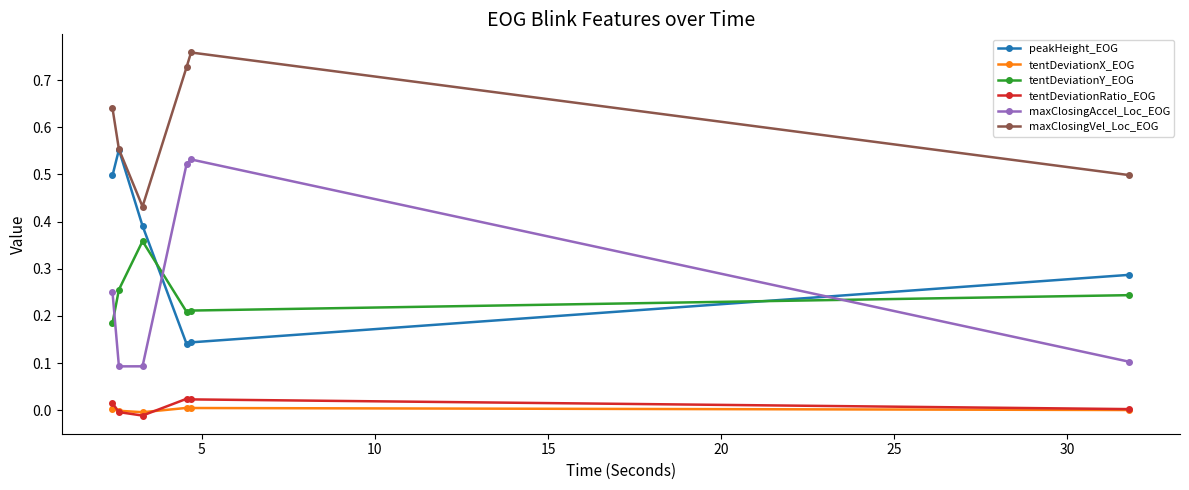

Which series has the largest total across all categories?

maxClosingVel_Loc_EOG